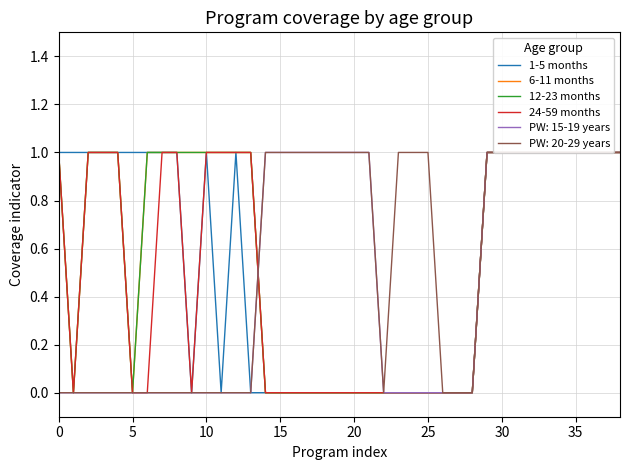

Is the value of 12-23 months at 27 greater than the value of 6-11 months at 0?

No